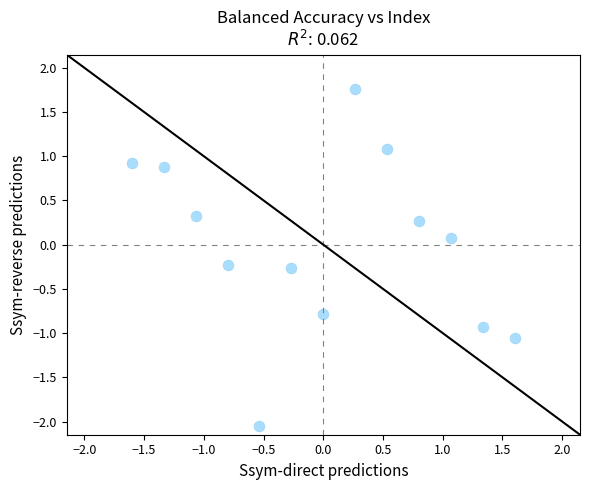

What is the range of Y values (max minus min)?

3.8